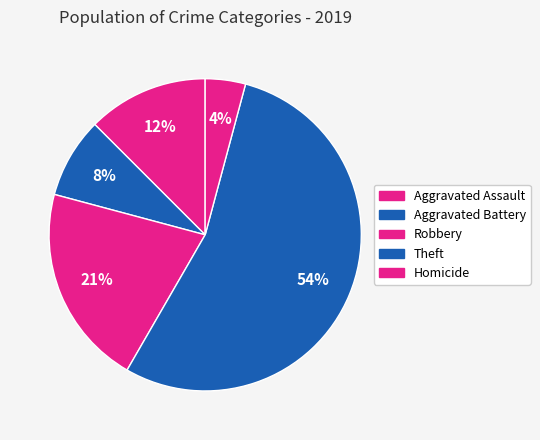

Count the number of slices in the pie.

5